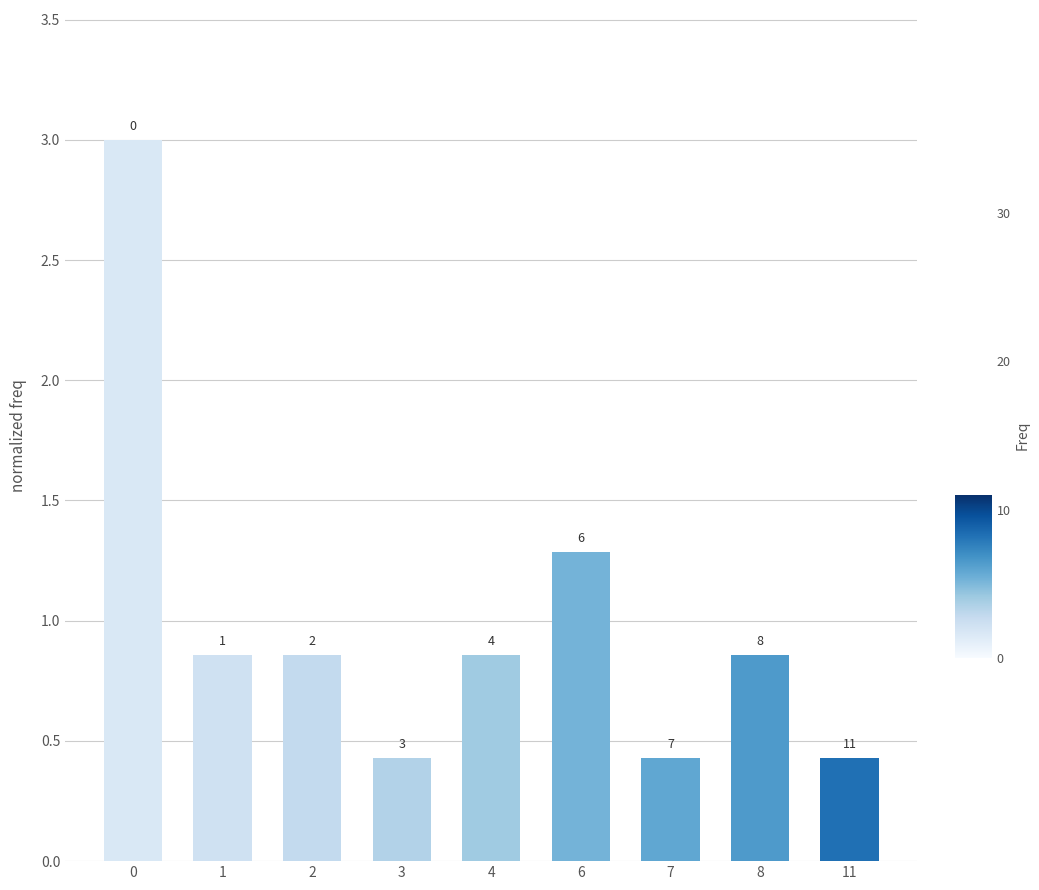

Are the bars horizontal?

No